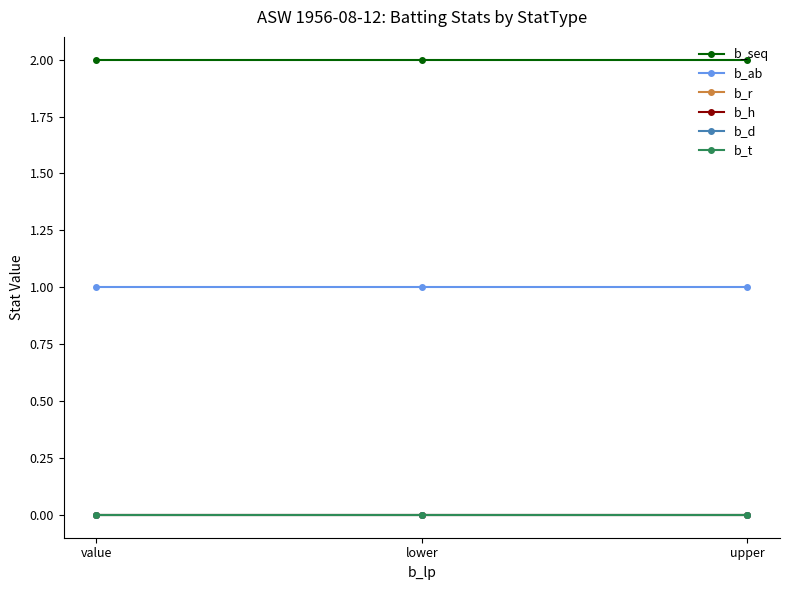

Does the chart have visible grid lines?

No